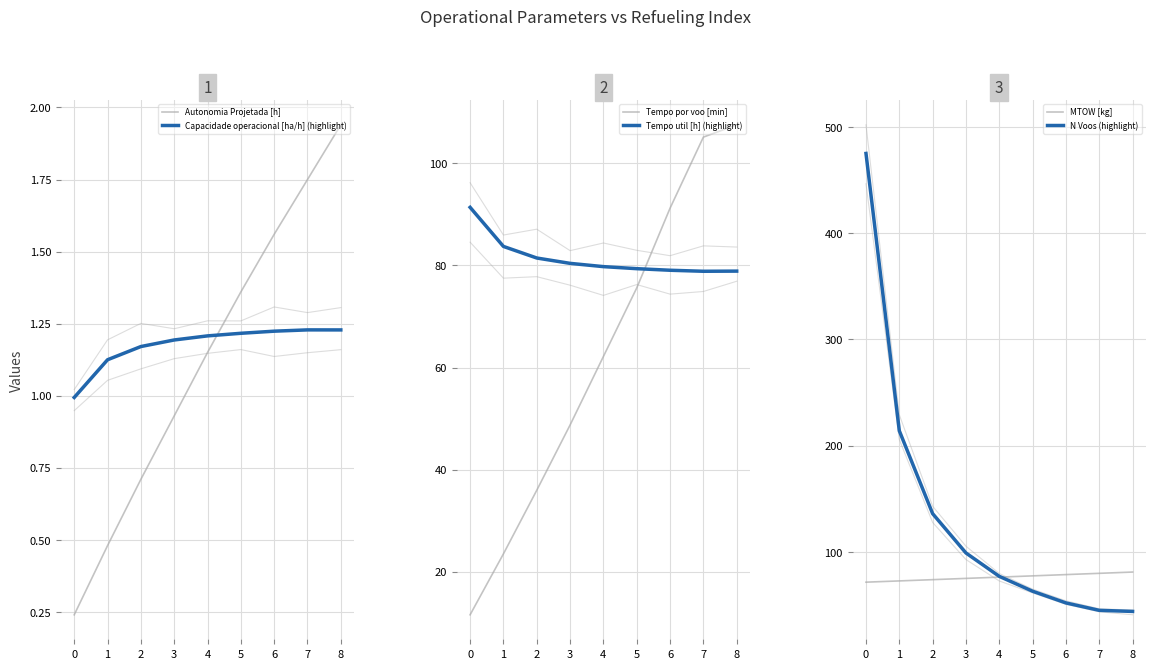

Reading left to right, what are all the values shown in this chart?

Autonomia Projetada [h]: 0=0.2	1=0.5	2=0.7	3=0.9	4=1.1	5=1.4	6=1.6	7=1.8	8=1.9
Capacidade operacional [ha/h] (highlight): 0=1.0	1=1.1	2=1.2	3=1.2	4=1.2	5=1.2	6=1.2	7=1.2	8=1.2
Tempo por voo [min]: 0=11.5	1=23.5	2=35.9	3=48.7	4=62.2	5=75.6	6=91.2	7=105.2	8=107.6
Tempo util [h] (highlight): 0=91.4	1=83.7	2=81.5	3=80.4	4=79.8	5=79.4	6=79.1	7=78.9	8=78.9
MTOW [kg]: 0=71.5	1=72.7	2=73.9	3=75.1	4=76.3	5=77.5	6=78.7	7=79.8	8=81.0
N Voos (highlight): 0=475.0	1=214.0	2=136.0	3=99.0	4=77.0	5=63.0	6=52.0	7=45.0	8=44.0